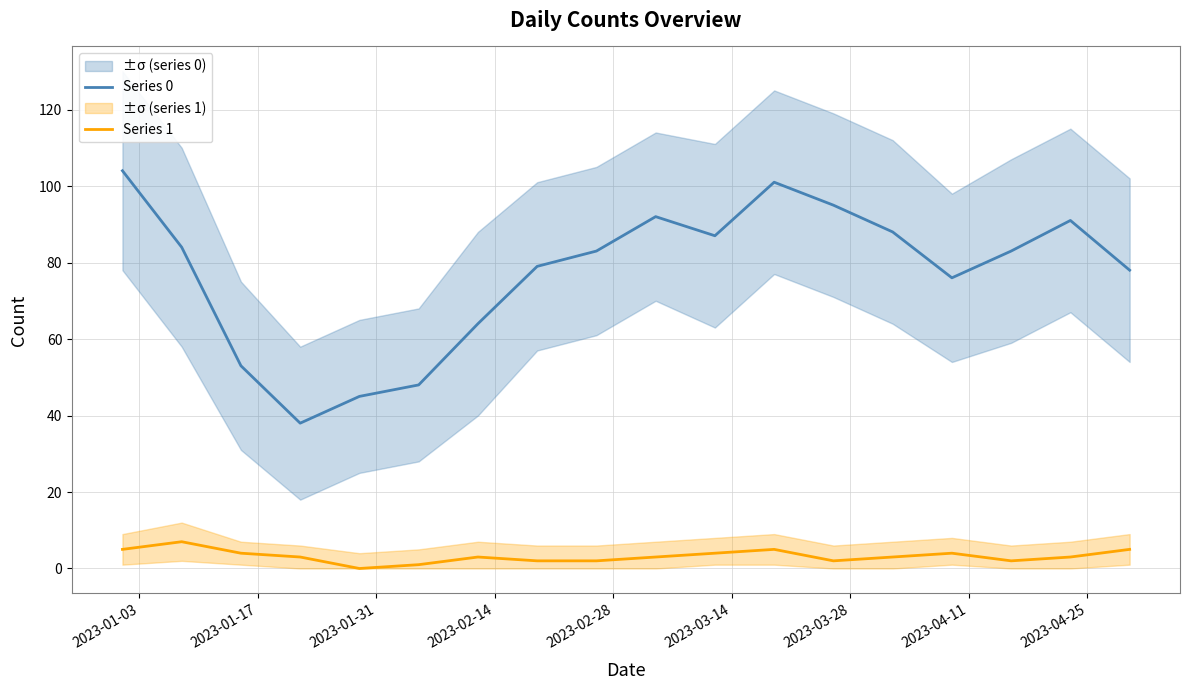

True or false: Series 1 and Series 0 intersect in this chart.

False